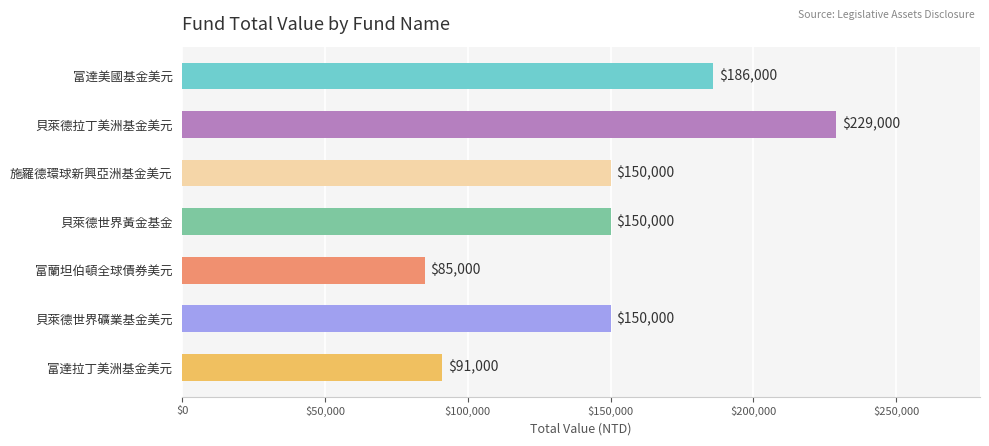

What is the approximate value at 富達美國基金美元, to the nearest 10?

186000